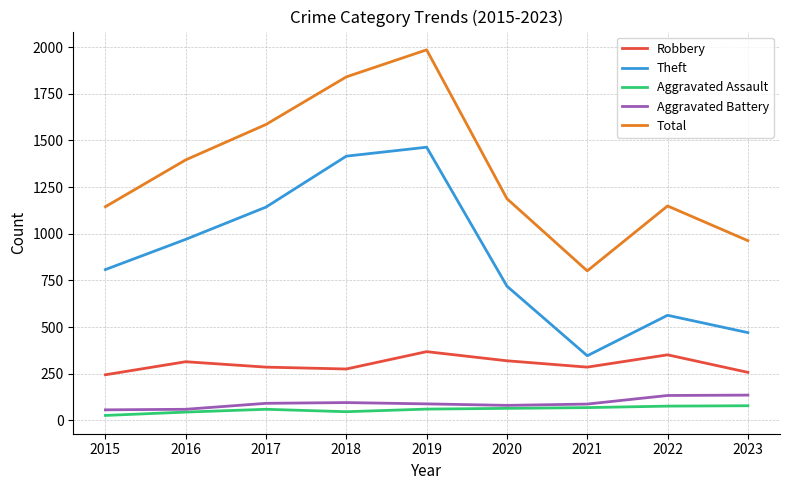

What is the highest value of the Robbery series?

368